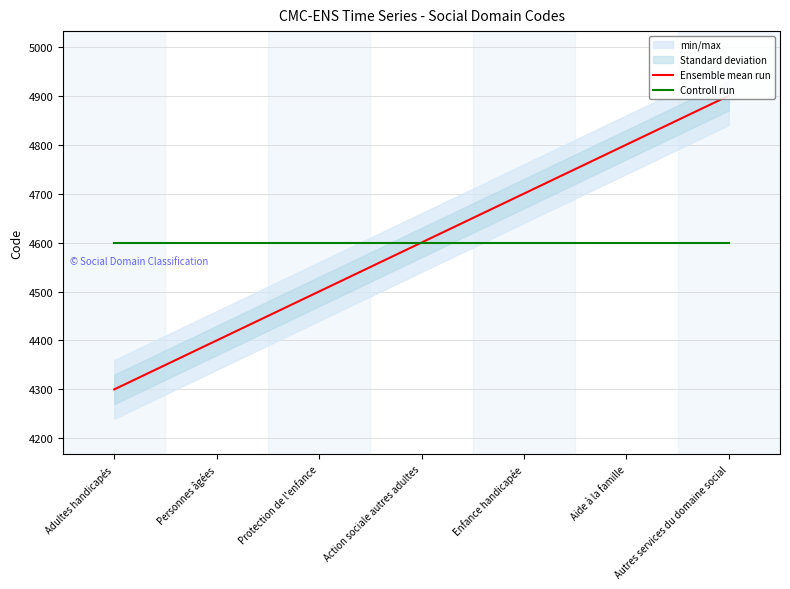

How many series are shown in this chart?

2